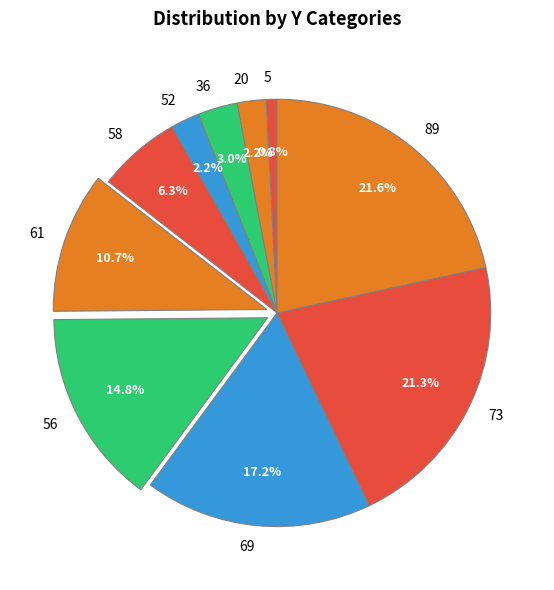

How many segments does this pie chart have?

10